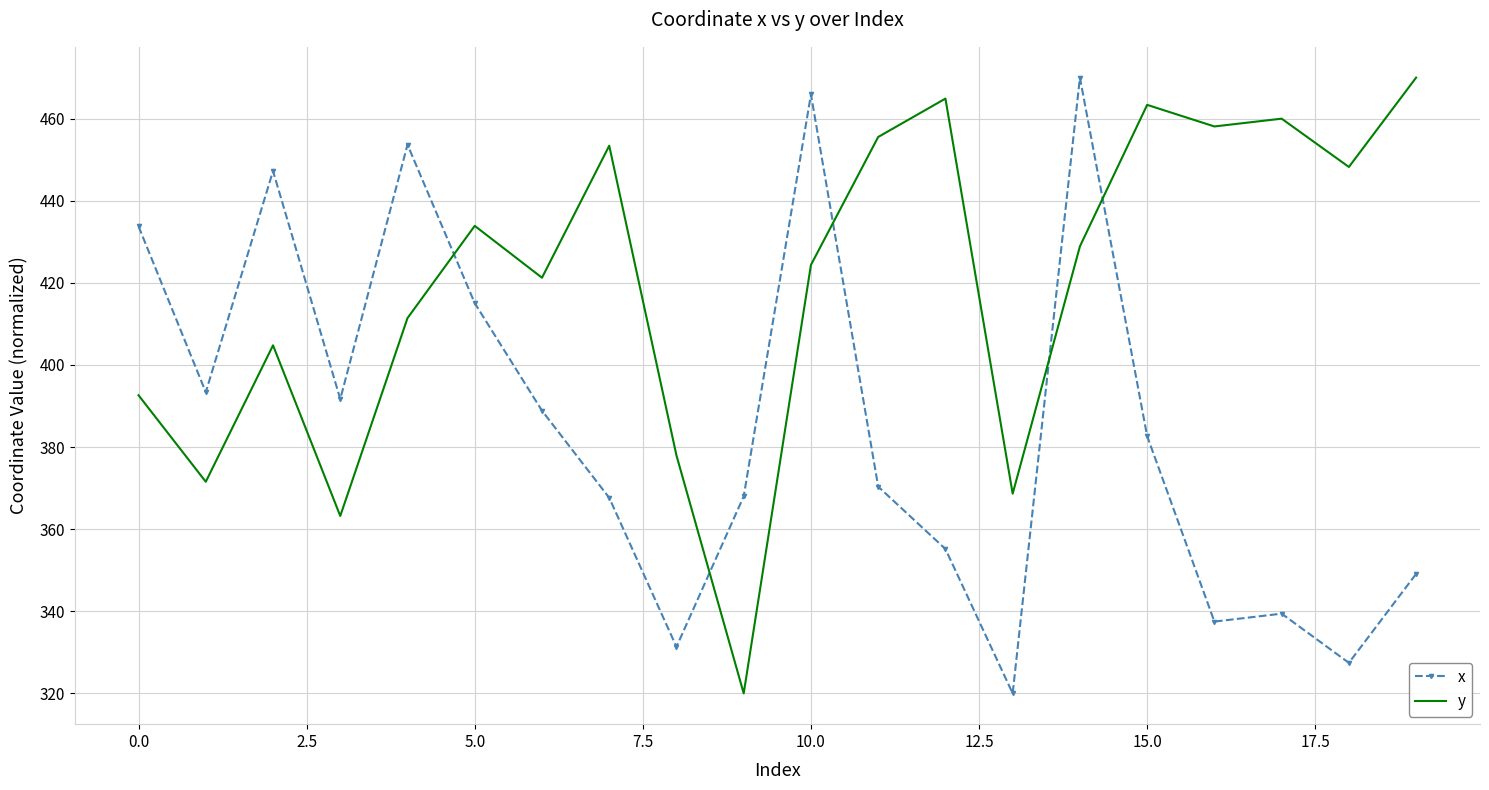

What is the sum of all x values?

7708.2